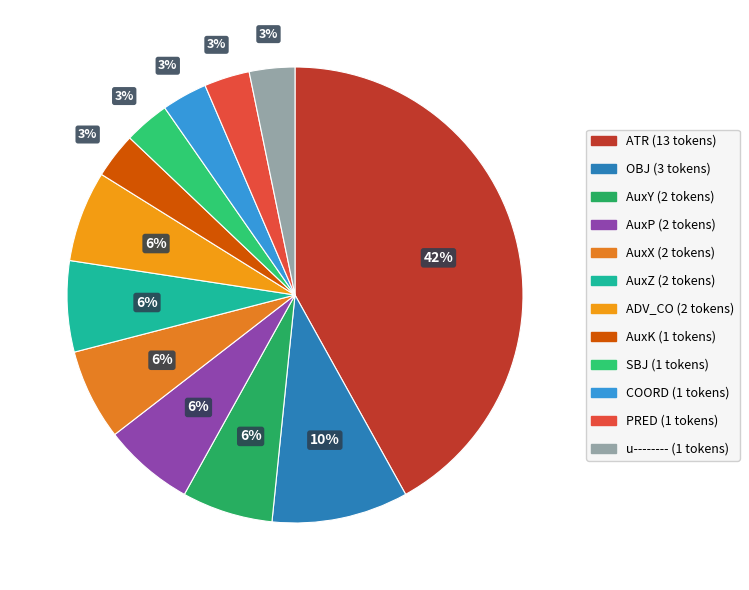

Is there any slice that represents more than half of the pie?

No